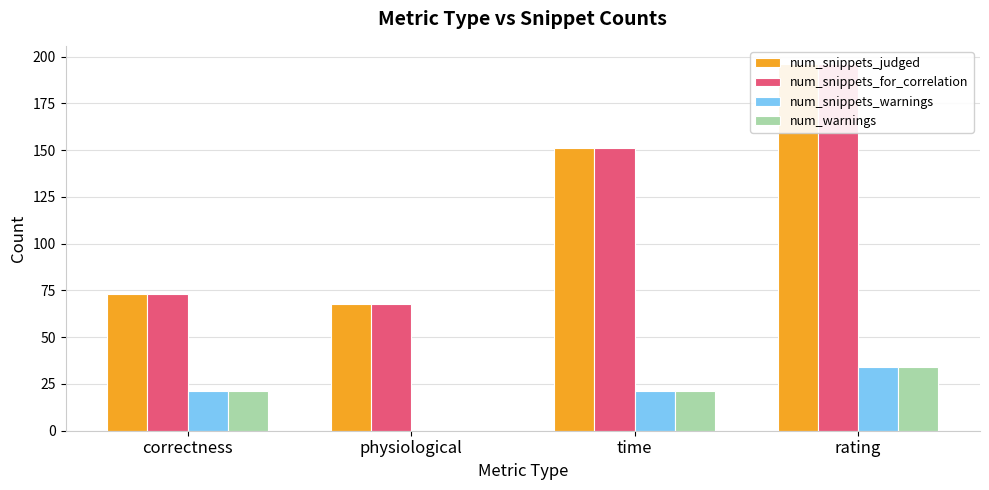

Which series has the largest range (max minus min)?

num_snippets_judged